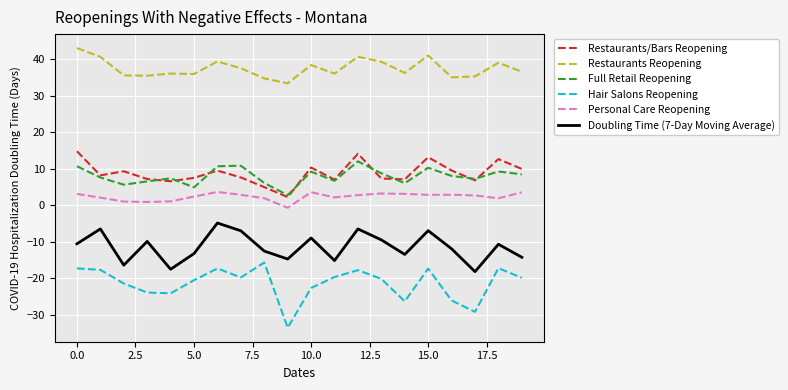

True or false: Doubling Time (7-Day Moving Average) and Personal Care Reopening intersect in this chart.

False